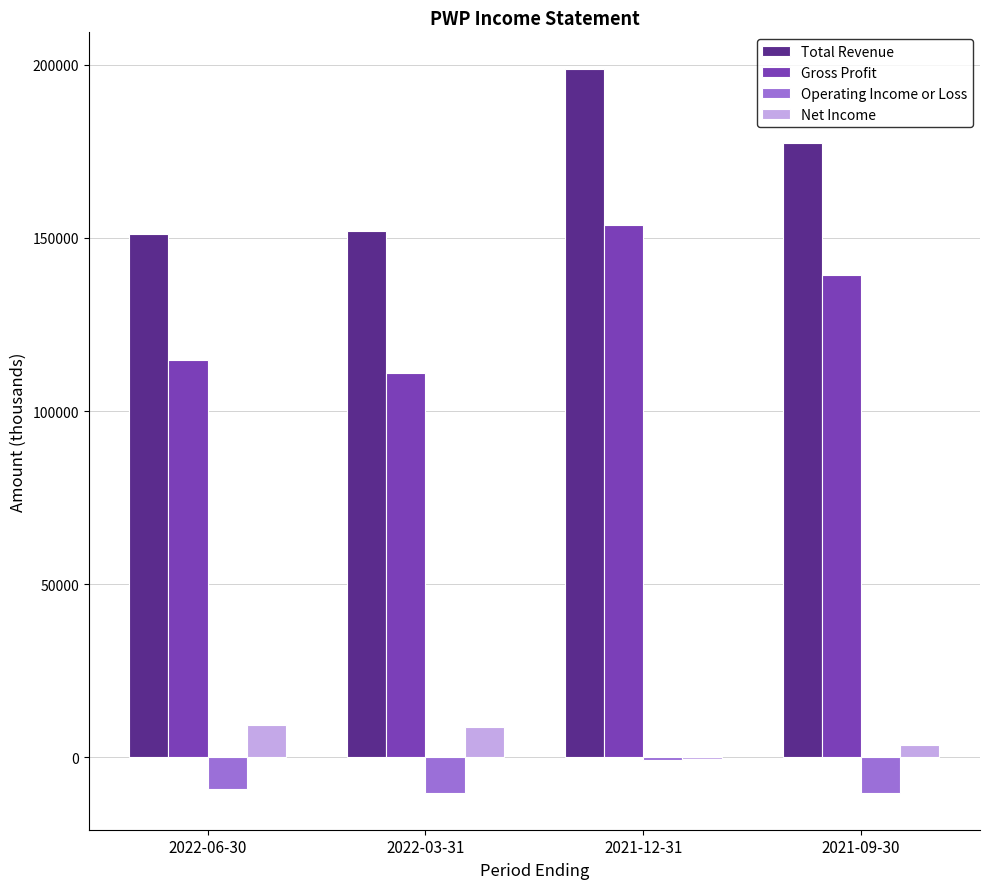

Where is Gross Profit nearest to the value 132400?

2021-09-30